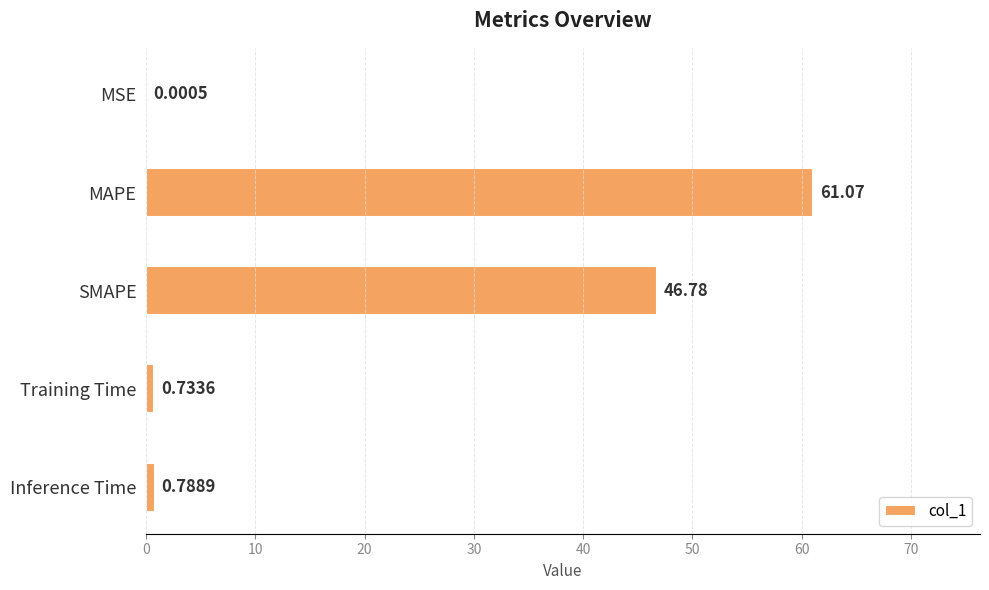

Which label corresponds to the largest value in the chart?

MAPE